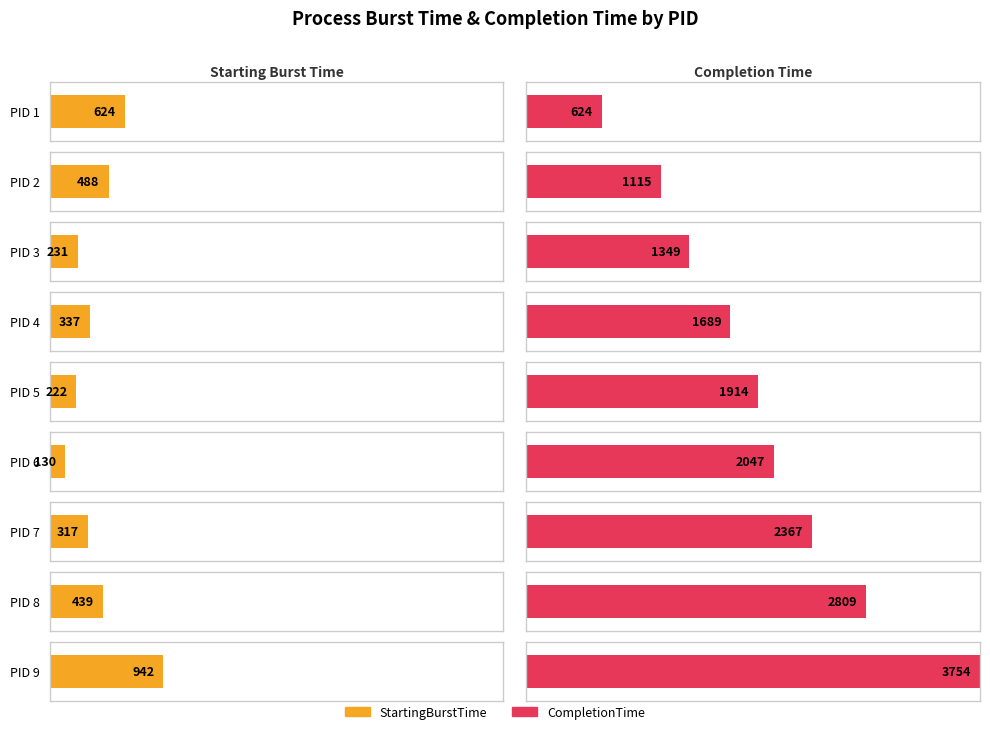

Rank the series by their average value, from lowest to highest.

StartingBurstTime, CompletionTime